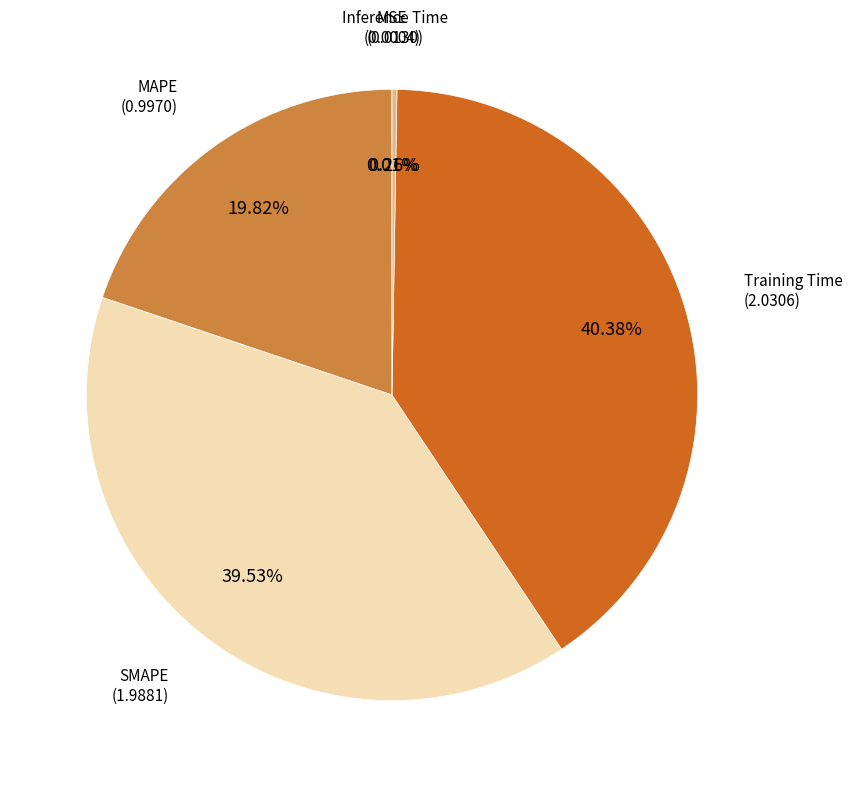

Do Training Time and MAPE together represent more than half of the pie?

Yes